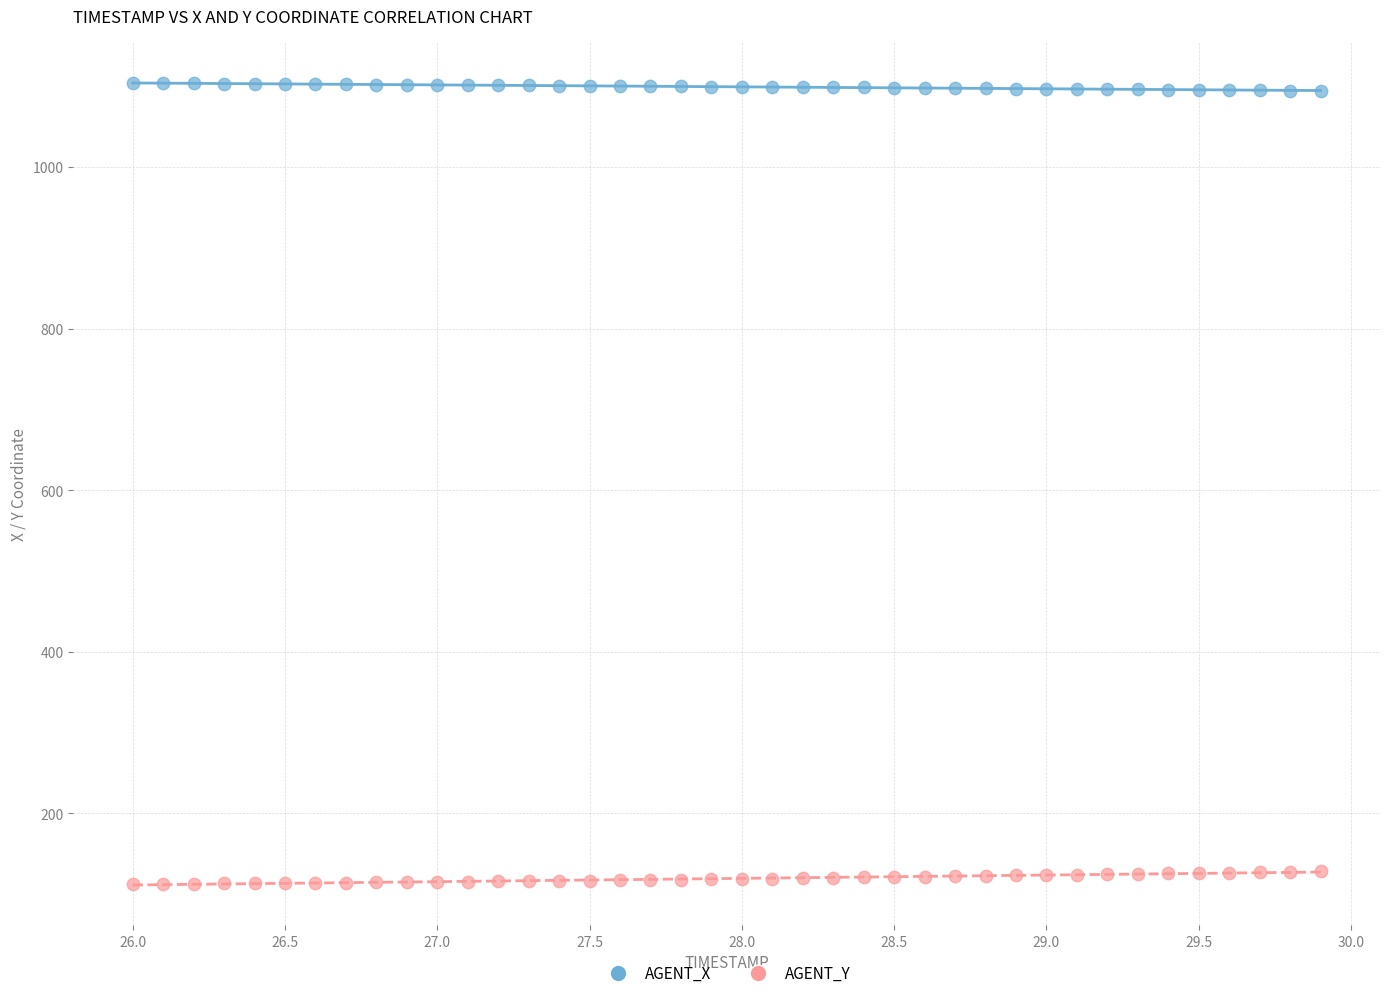

Across all data points, what is the range of X values (max minus min)?

3.9